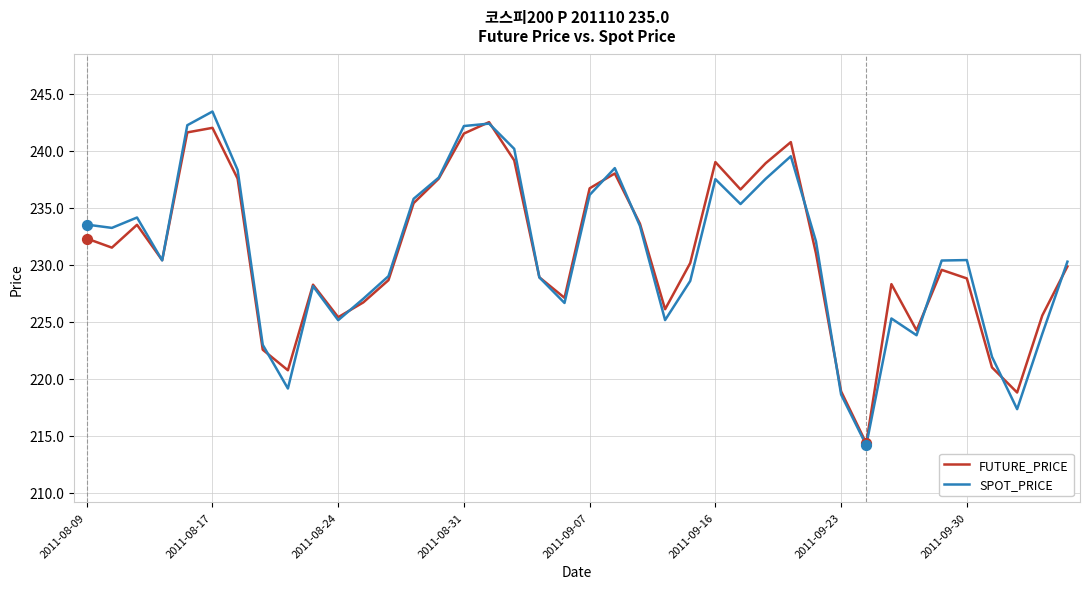

At how many categories does at least one series exceed 237?

11